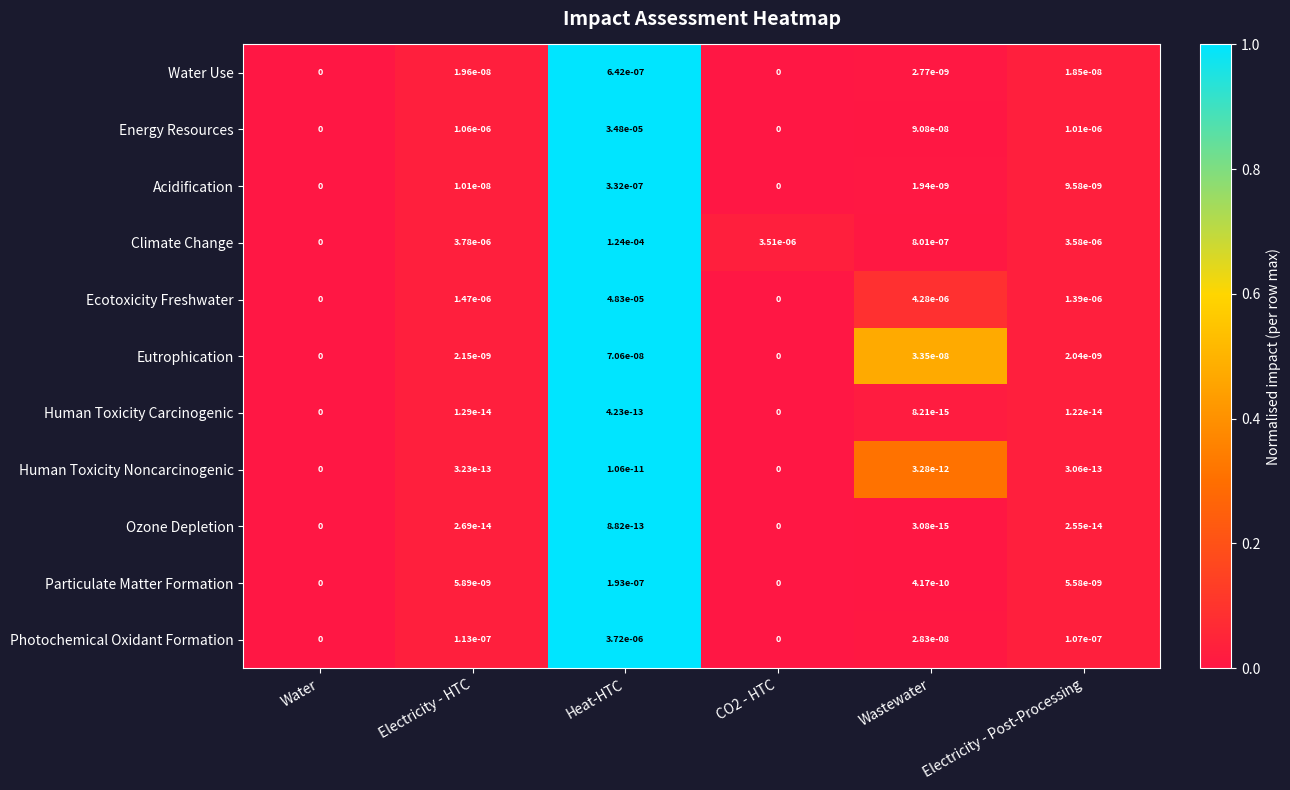

How many distinct data groups are displayed?

11